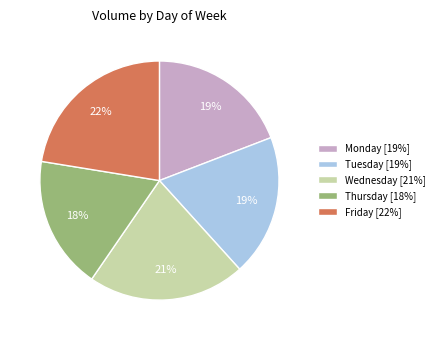

To the nearest percent, what percentage of the pie is Friday [22%]?

22%